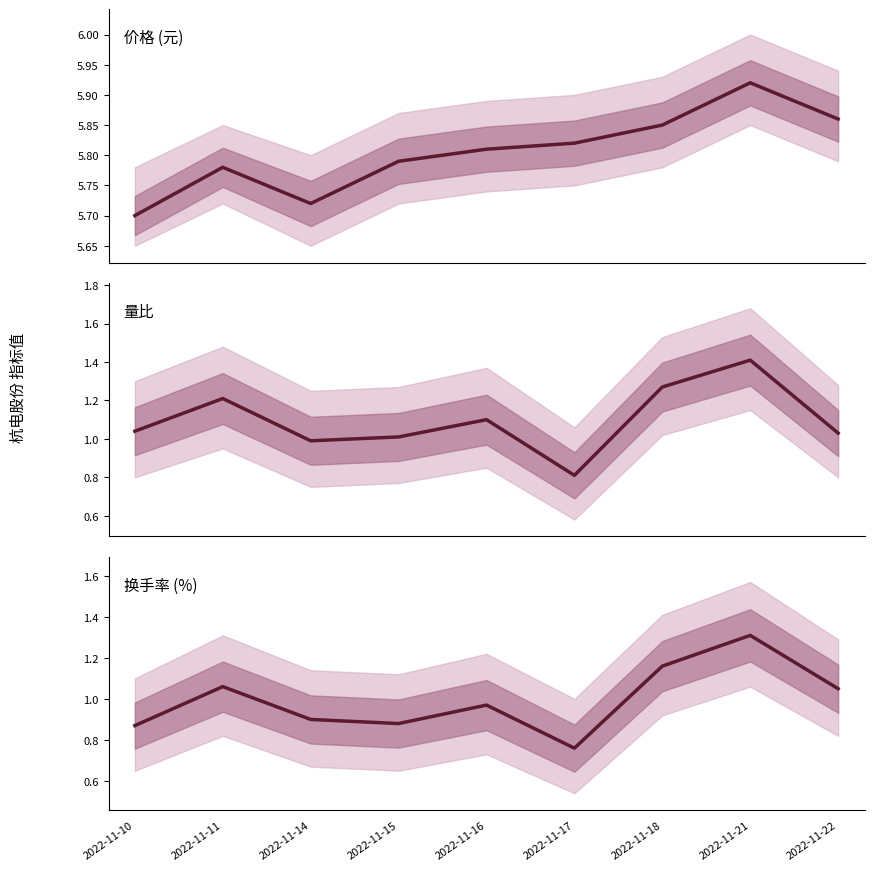

Which category has the highest value in the 价格 series?

2022-11-21